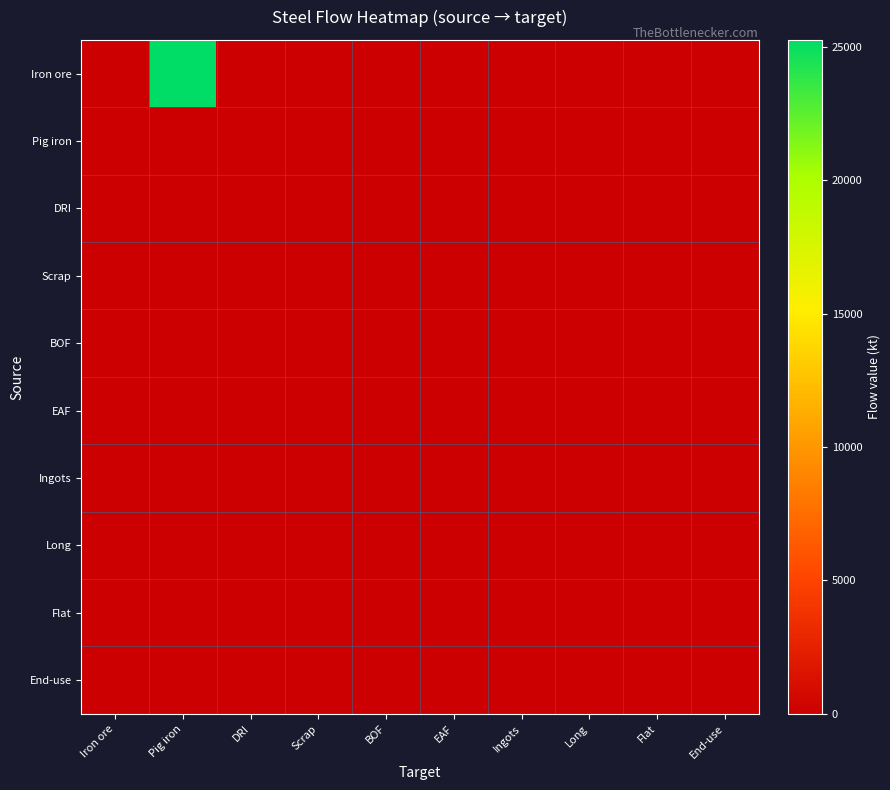

Which label corresponds to the smallest value in the chart?

Iron ore